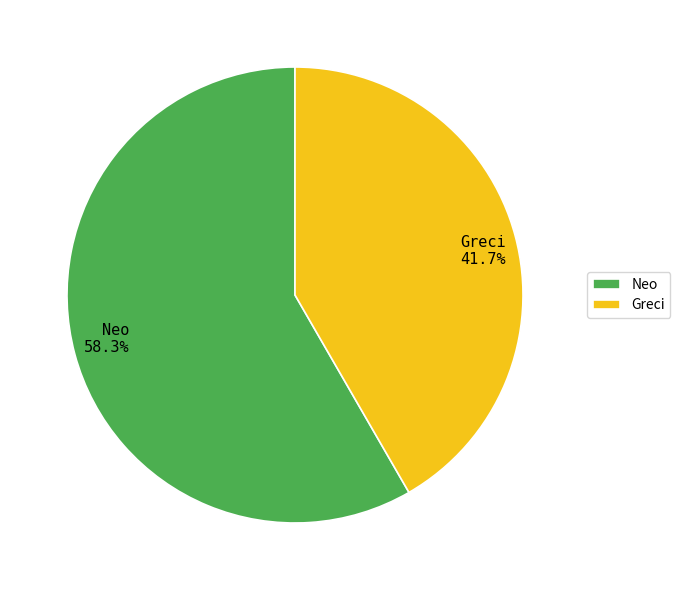

Between Neo and Greci, which is larger?

Neo